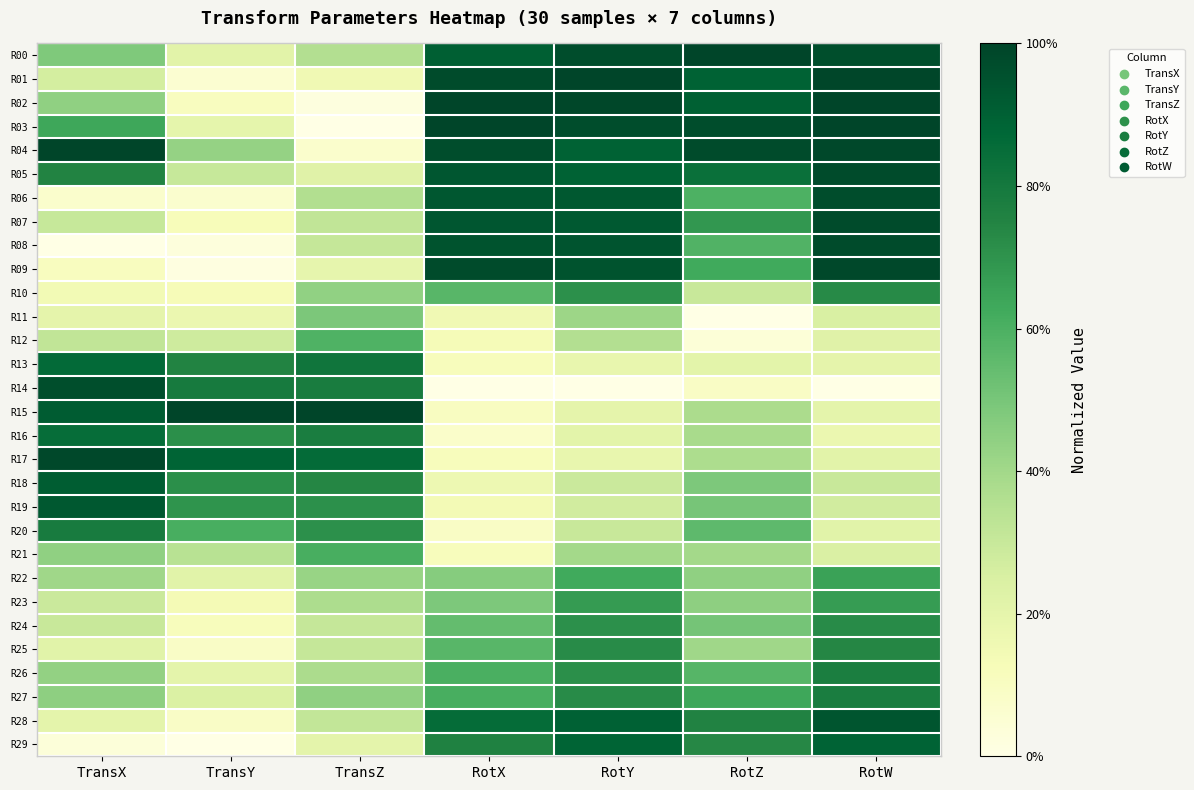

Rank the series at TransX from highest to lowest value.

R04, R17, R14, R19, R15, R18, R13, R16, R20, R05, R03, R00, R27, R02, R21, R26, R22, R12, R07, R24, R23, R01, R25, R28, R11, R10, R09, R06, R29, R08